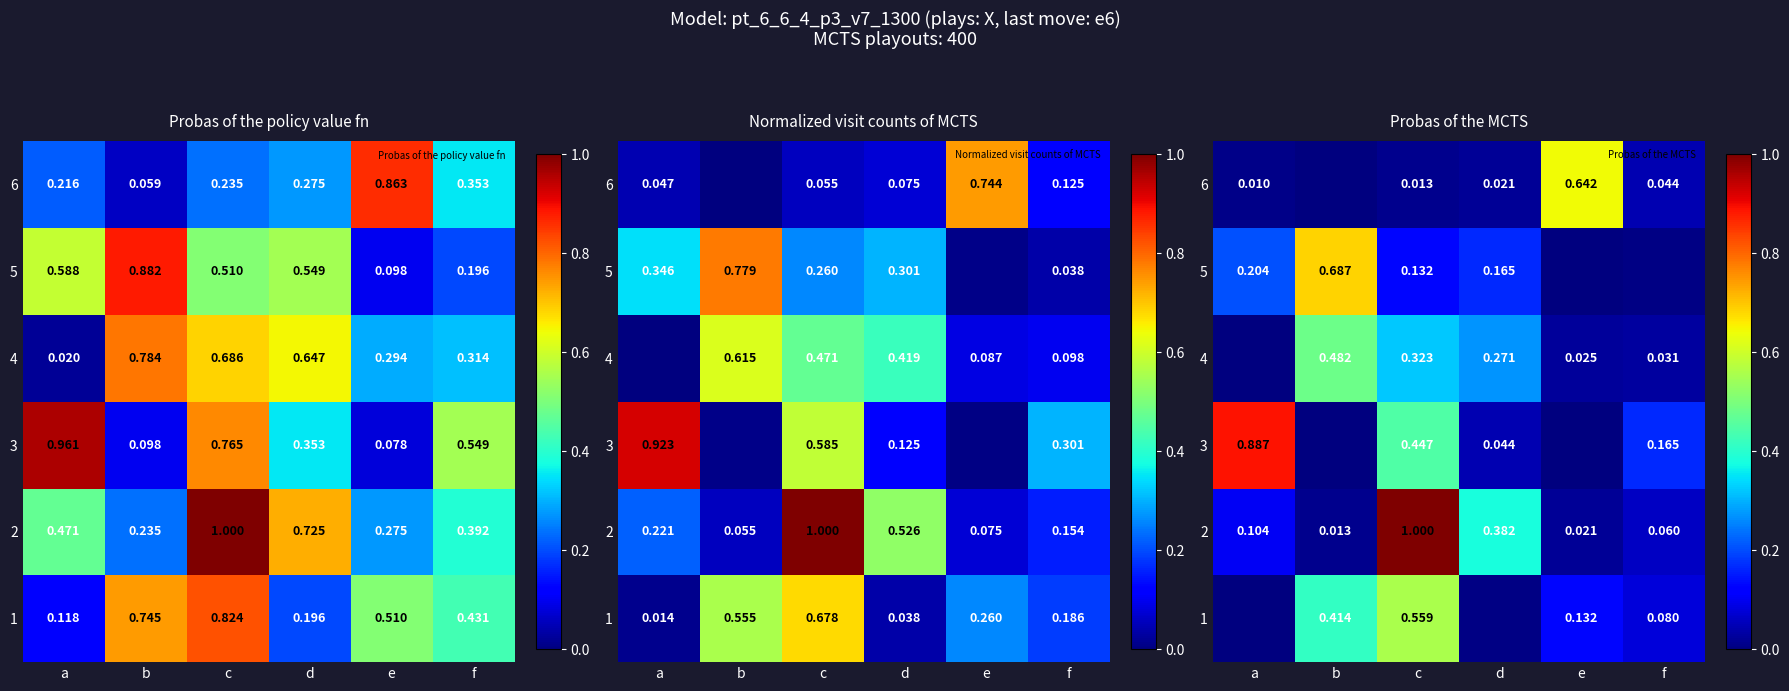

True or false: 2 has a value of 1.0 at c.

True